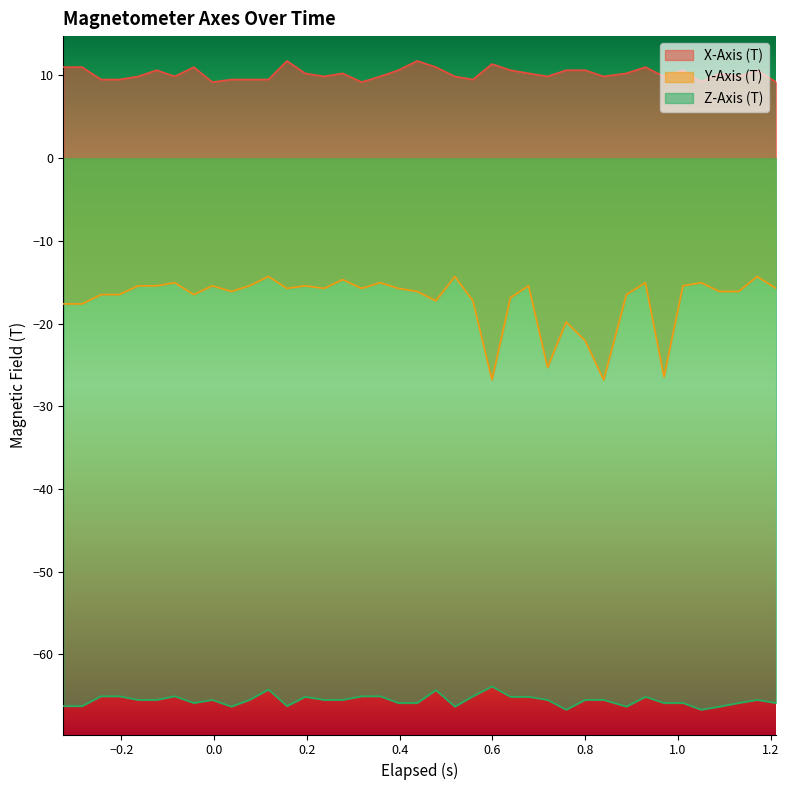

How many lines are shown in the chart?

3